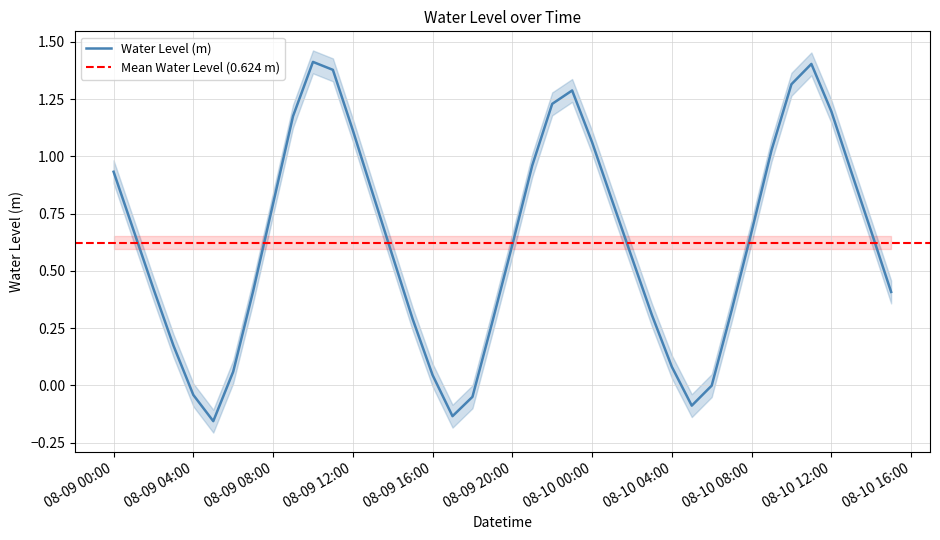

Reading left to right, extract all data points from this chart.

0.9	0.7	0.4	0.2	-0.0	-0.2	0.1	0.4	0.8	1.2	1.4	1.4	1.1	0.8	0.6	0.3	0.0	-0.1	-0.0	0.3	0.6	1.0	1.2	1.3	1.1	0.8	0.6	0.3	0.1	-0.1	-0.0	0.3	0.7	1.0	1.3	1.4	1.2	0.9	0.7	0.4